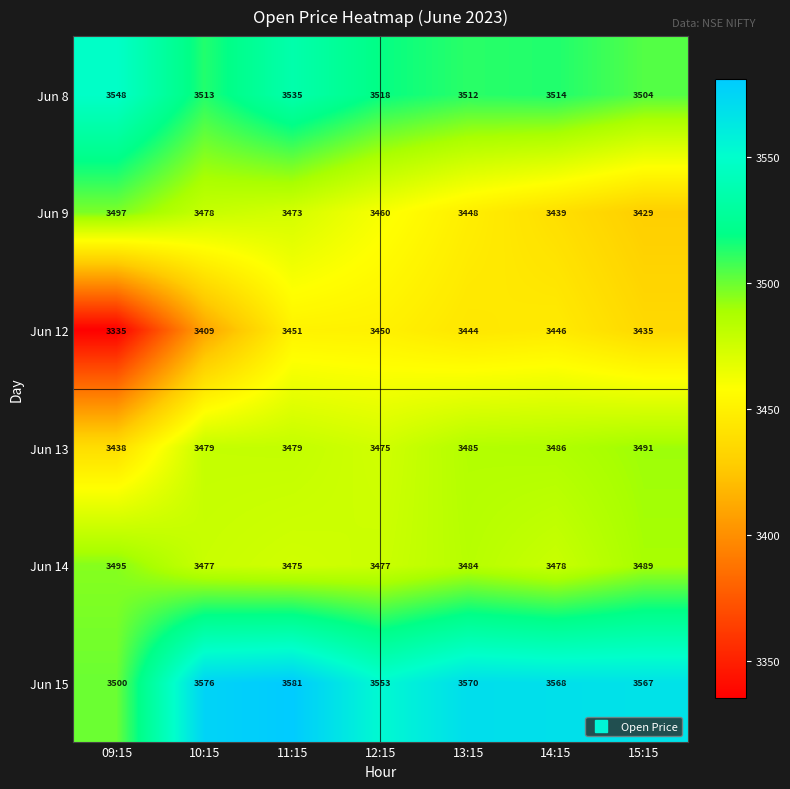

Is the value of Jun 14 at 15:15 greater than the value of Jun 9 at 15:15?

Yes